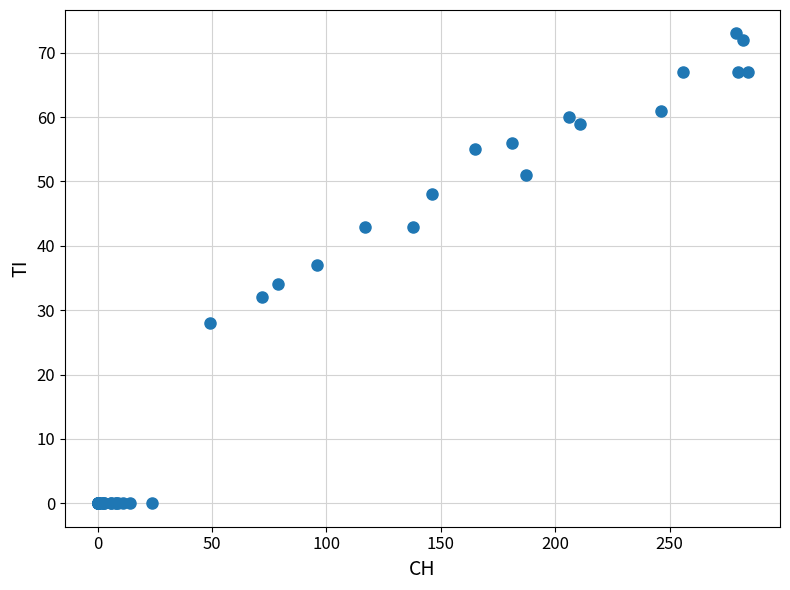

What Y value in the scatter plot is closest to 36?

37